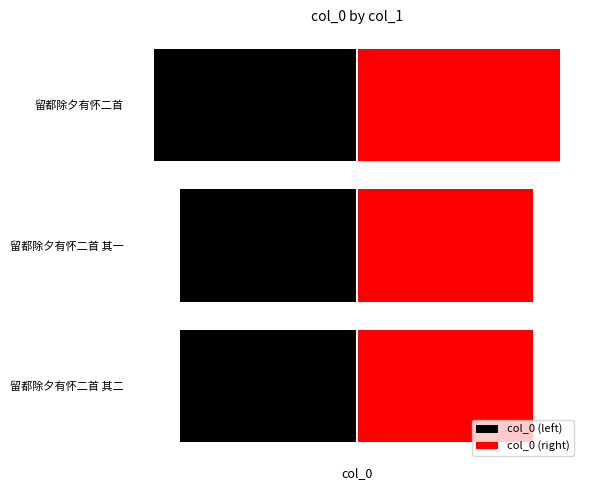

At how many categories does at least one series exceed -286452?

3